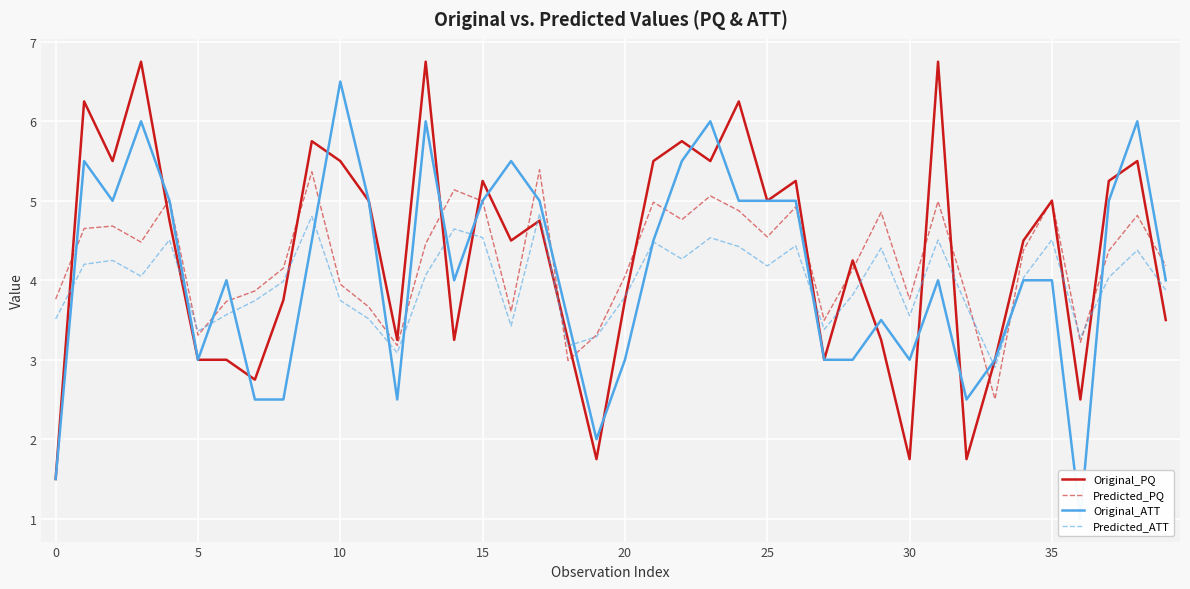

How many lines are shown in the chart?

4